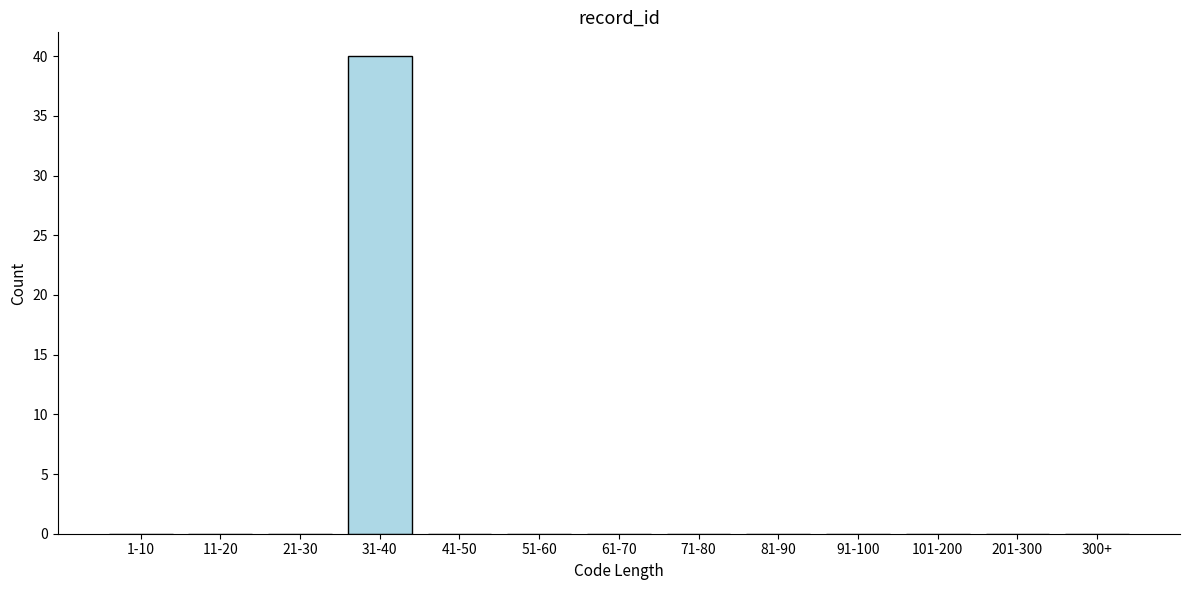

Reading left to right, list all the values displayed in this chart.

1-10=0	11-20=0	21-30=0	31-40=40	41-50=0	51-60=0	61-70=0	71-80=0	81-90=0	91-100=0	101-200=0	201-300=0	300+=0